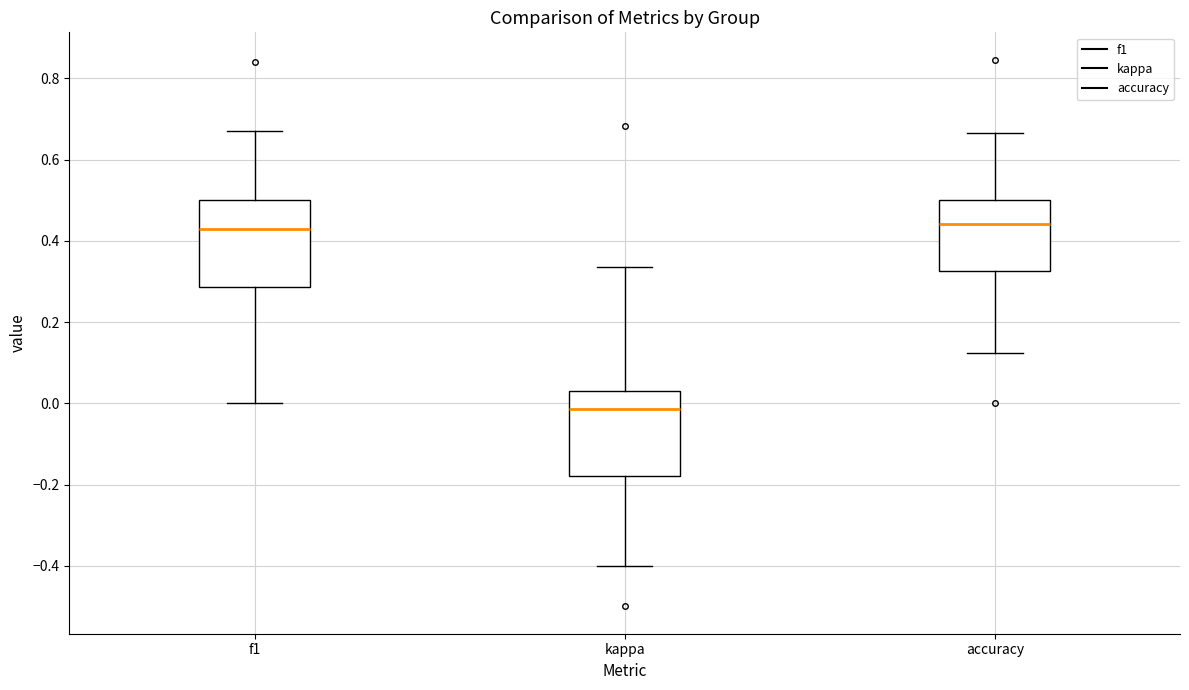

Reading left to right, transcribe this box plot: for each box, give where its median line is, the range the box spans, and where its two whiskers end, as read against the y-axis. The values are not printed on the chart, so give them approximately, as read against the axis.

f1: median 0.44, box 0.28 to 0.50, whiskers 0.00 to 0.66
kappa: median -0.02, box -0.18 to 0.02, whiskers -0.40 to 0.34
accuracy: median 0.44, box 0.32 to 0.50, whiskers 0.12 to 0.66